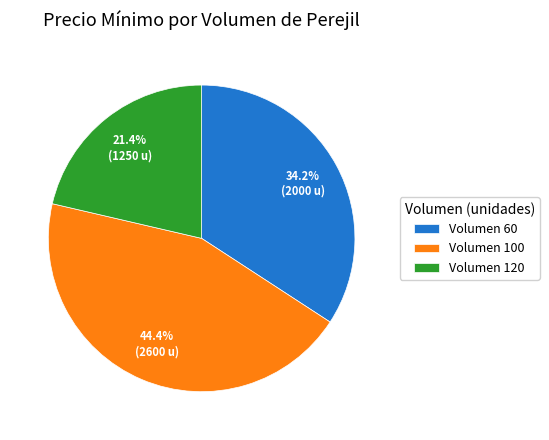

What portion of the pie excludes Volumen 120?

78.6%